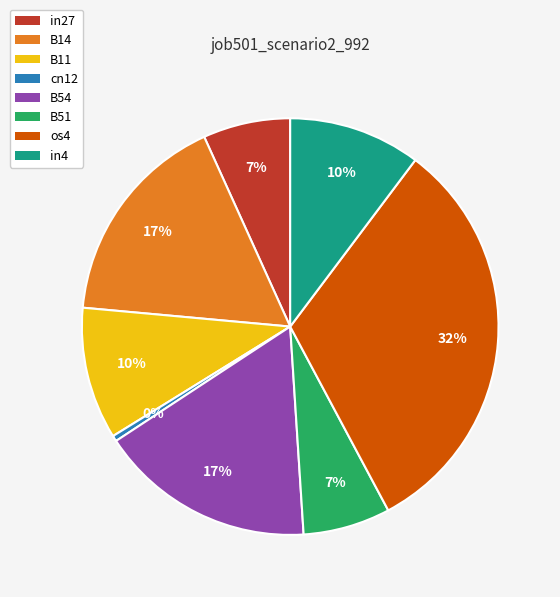

Which category has the biggest portion of the pie?

os4